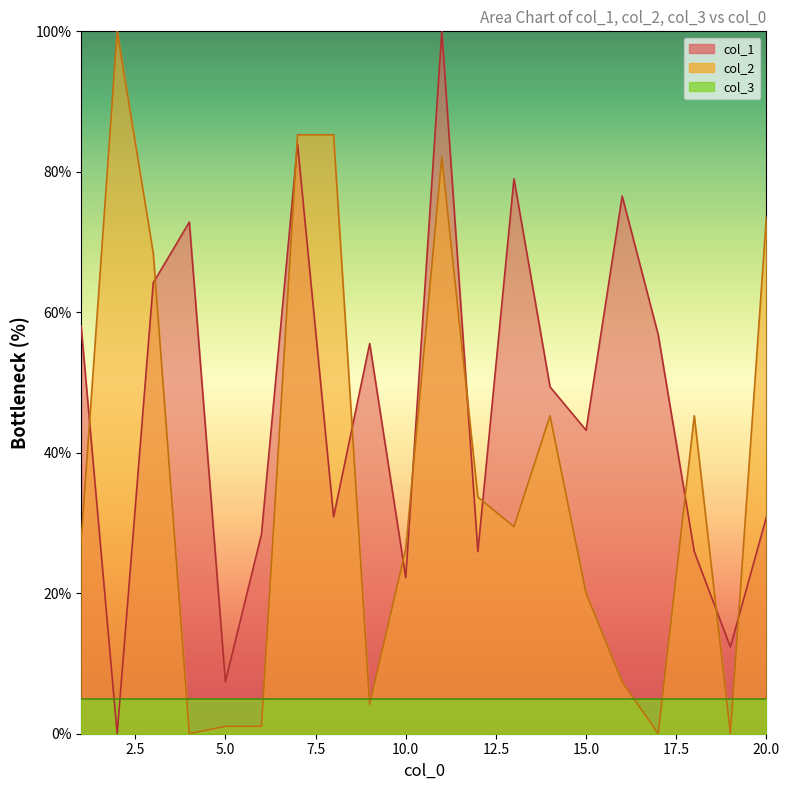

How many categories are shown in the chart?

20